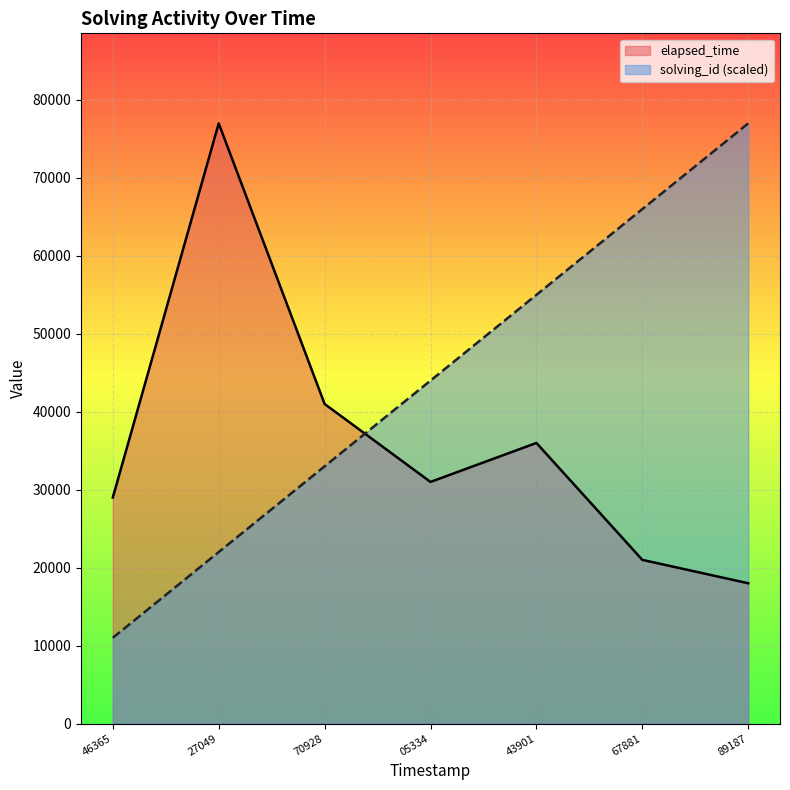

List the series in order of their overall mean, highest first.

solving_id (scaled), elapsed_time